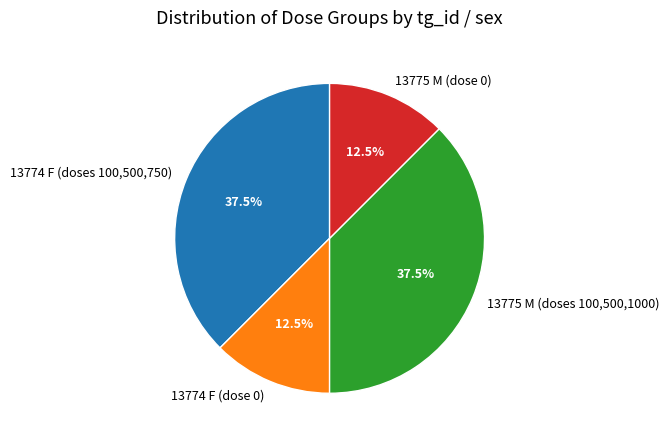

Does any single category account for the majority?

No